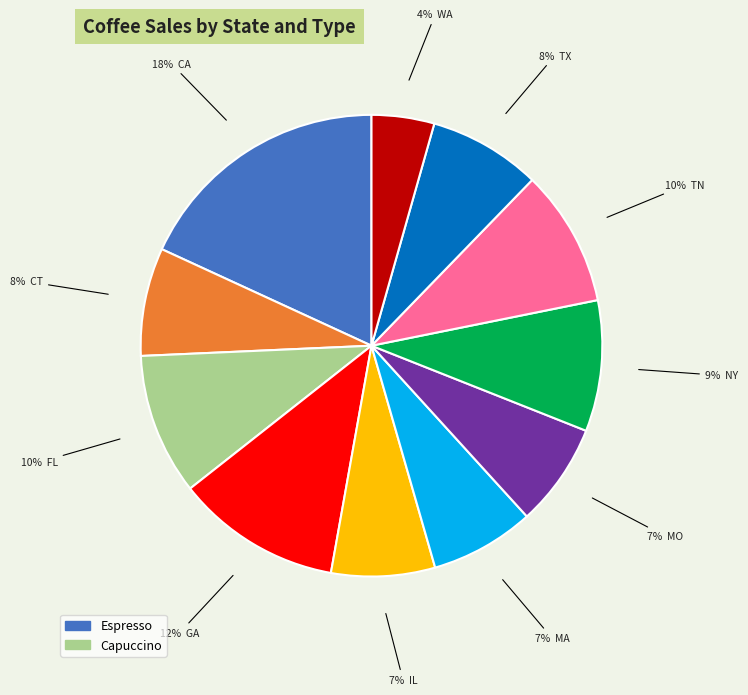

To the nearest percent, what is the average slice percentage?

9%